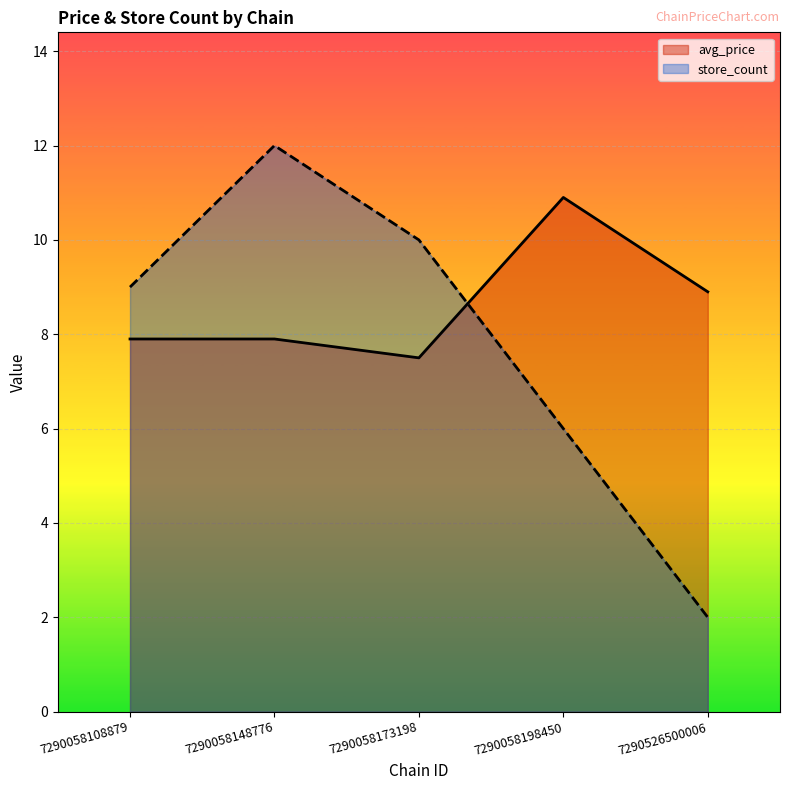

Reading left to right, what are all the values shown in this chart?

avg_price: 7290058108879=7.9	7290058148776=7.9	7290058173198=7.5	7290058198450=10.9	7290526500006=8.9
store_count: 7290058108879=9.0	7290058148776=12.0	7290058173198=10.0	7290058198450=6.0	7290526500006=2.0